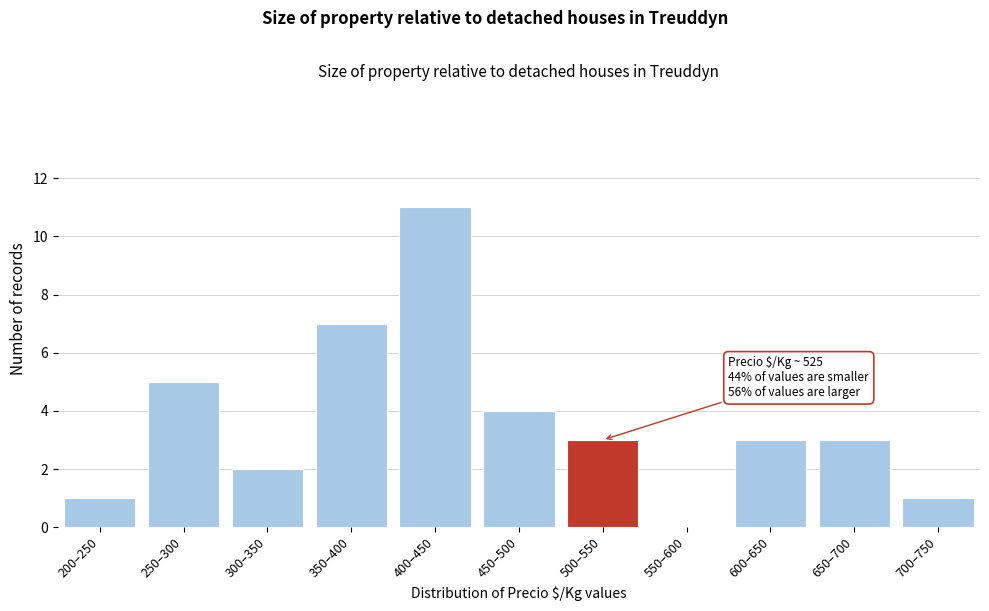

Reading left to right, extract all data points from this chart.

200–250=1	250–300=5	300–350=2	350–400=7	400–450=11	450–500=4	500–550=3	550–600=0	600–650=3	650–700=3	700–750=1